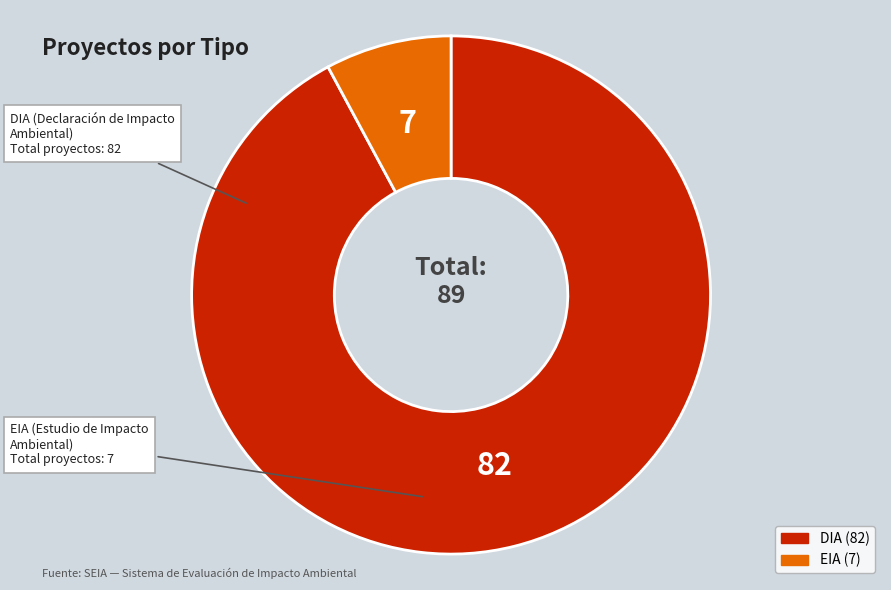

Is it true that DIA is 92% of the pie?

True